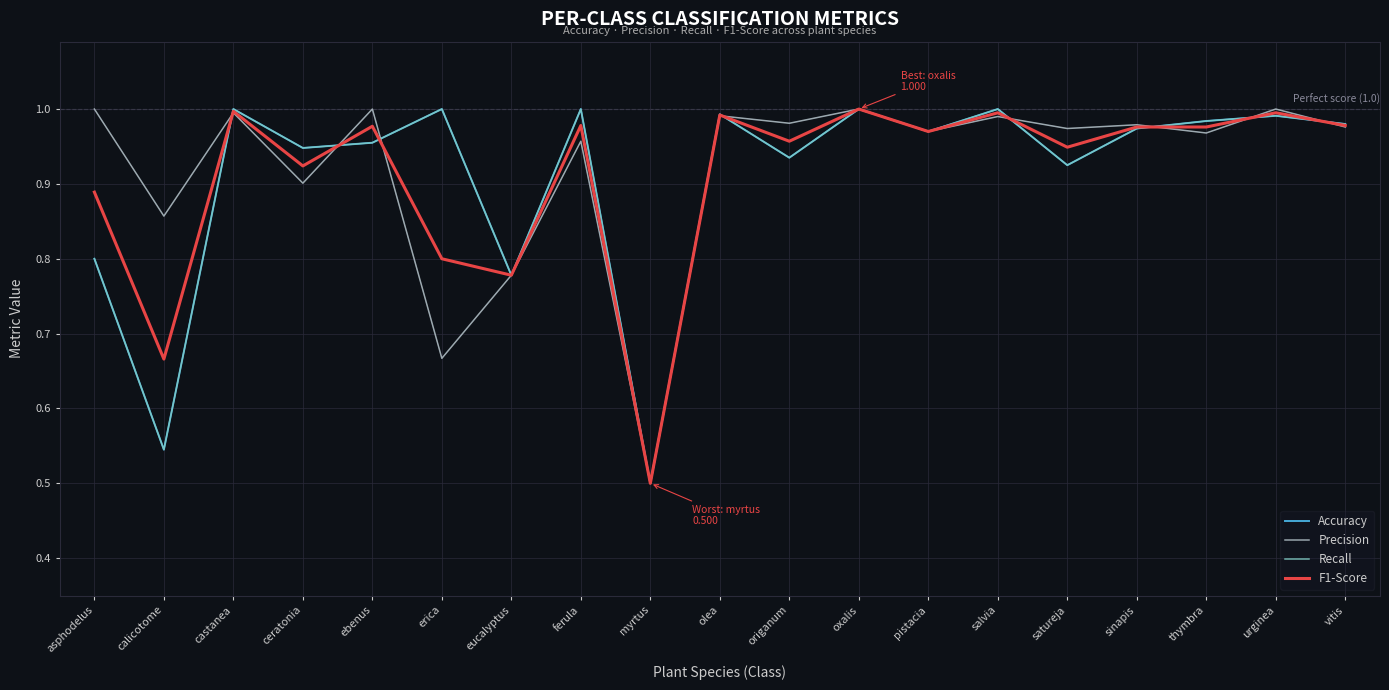

What is the minimum value shown in the chart?

0.5